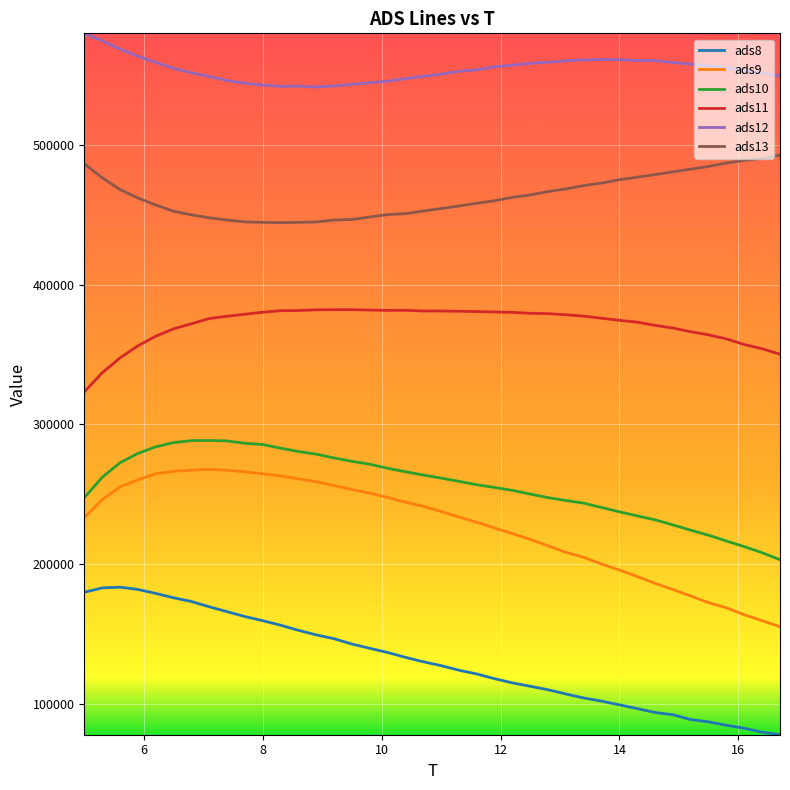

Count the number of data series in this chart.

6